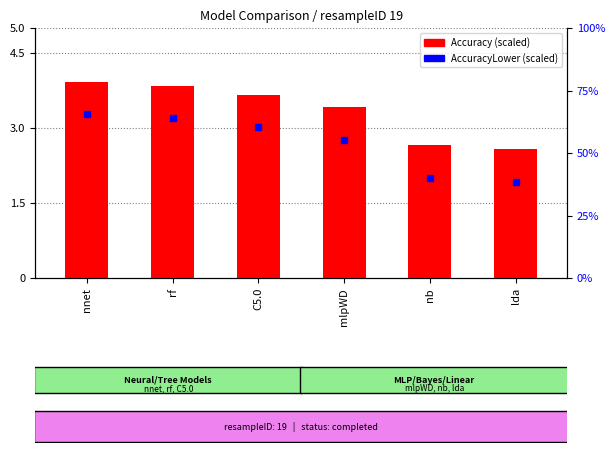

Between nnet and rf, which is larger?

nnet